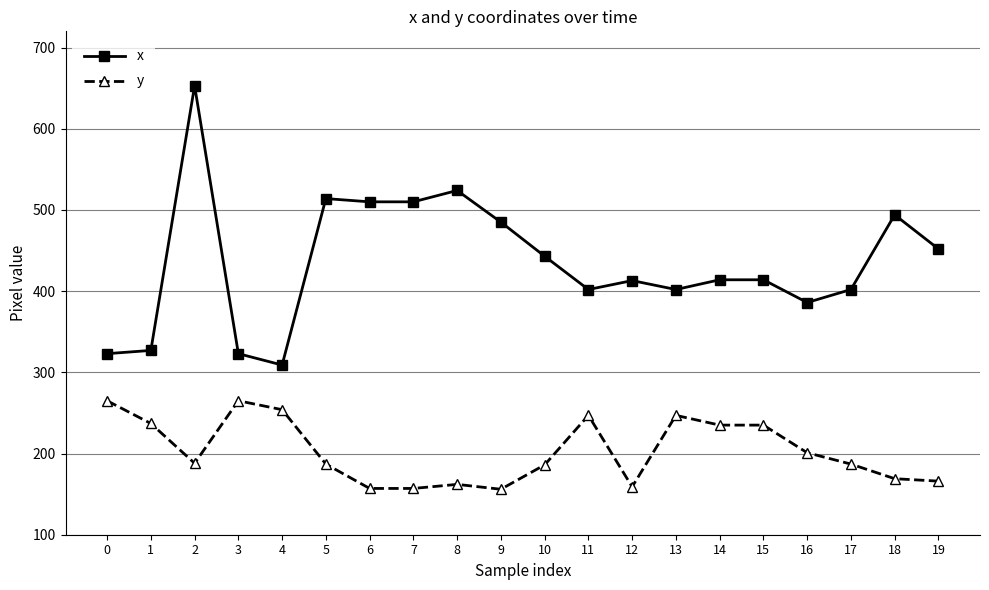

The x series shows 402 at 13. True or false?

True